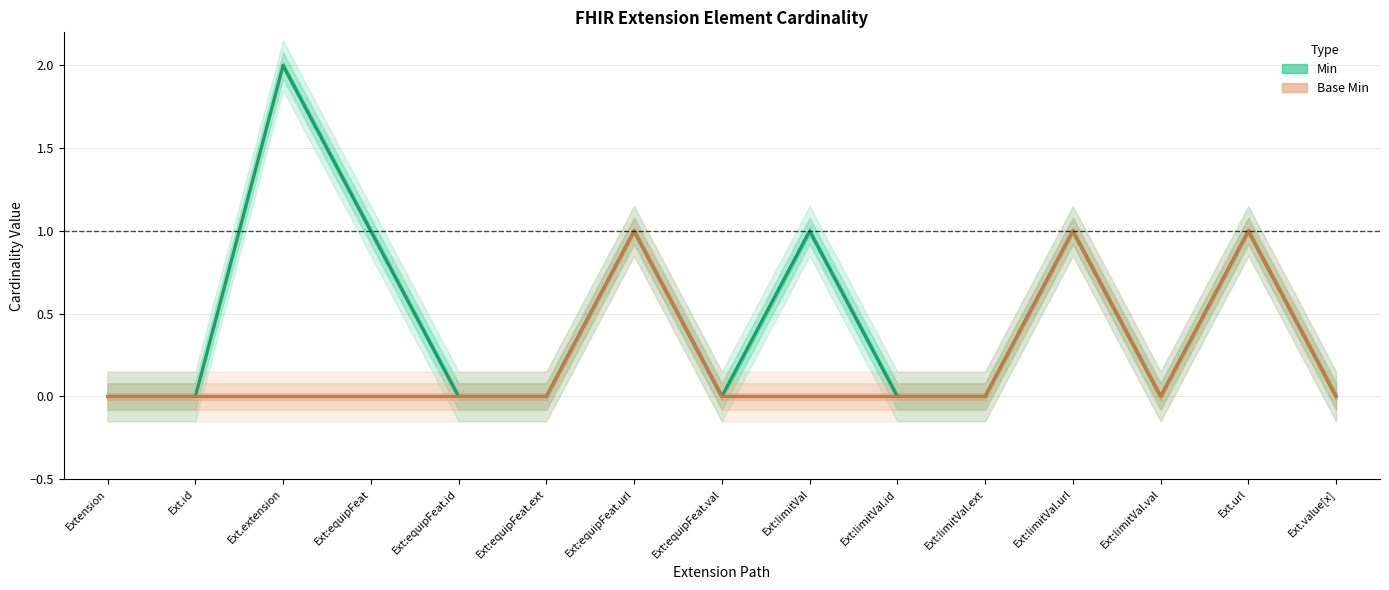

Which series has the largest total across all categories?

Min